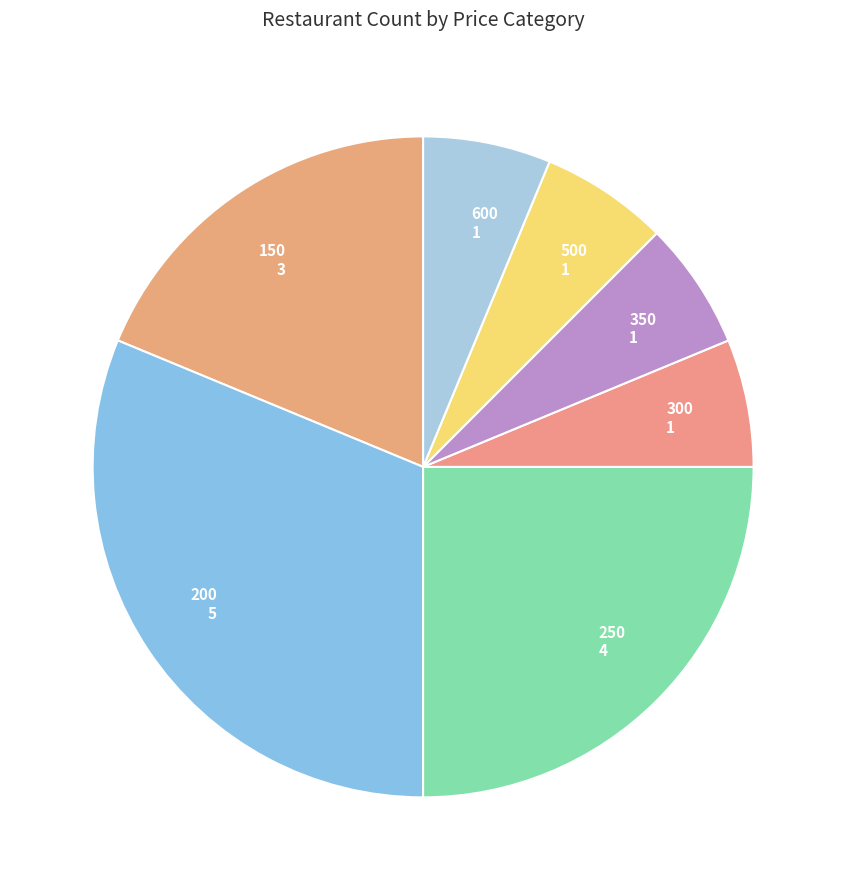

Do 600 and 200 together represent more than half of the pie?

No